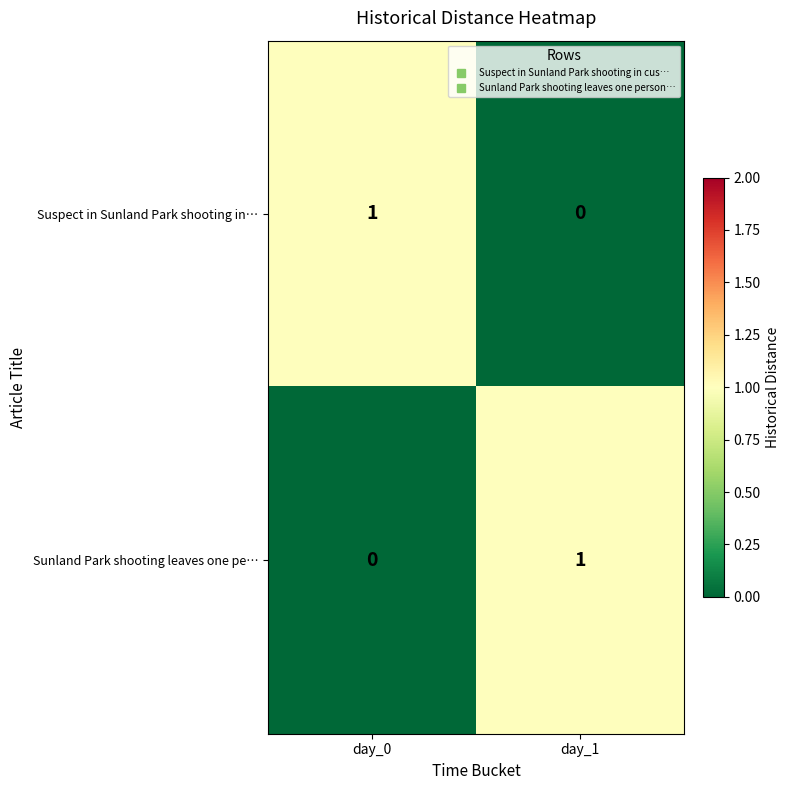

Rank the categories by Suspect in Sunland Park shooting in… value from highest to lowest.

day_0, day_1